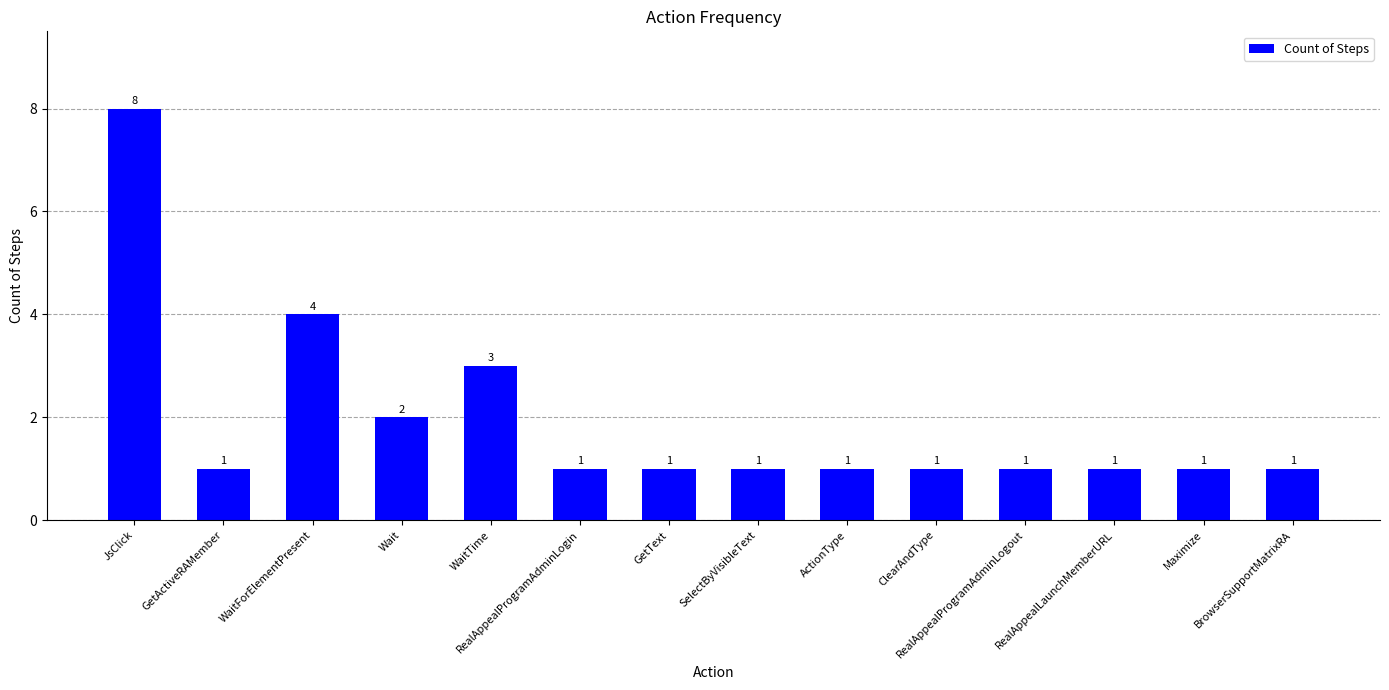

Are the bars horizontal?

No